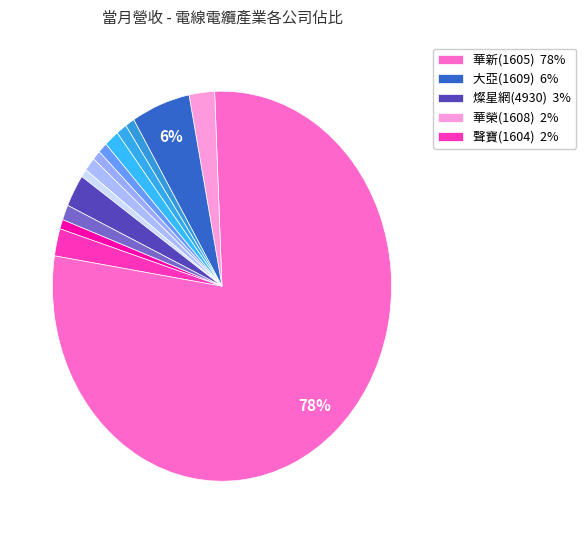

To the nearest percent, what is the difference between the largest and smallest slice percentages?

78%